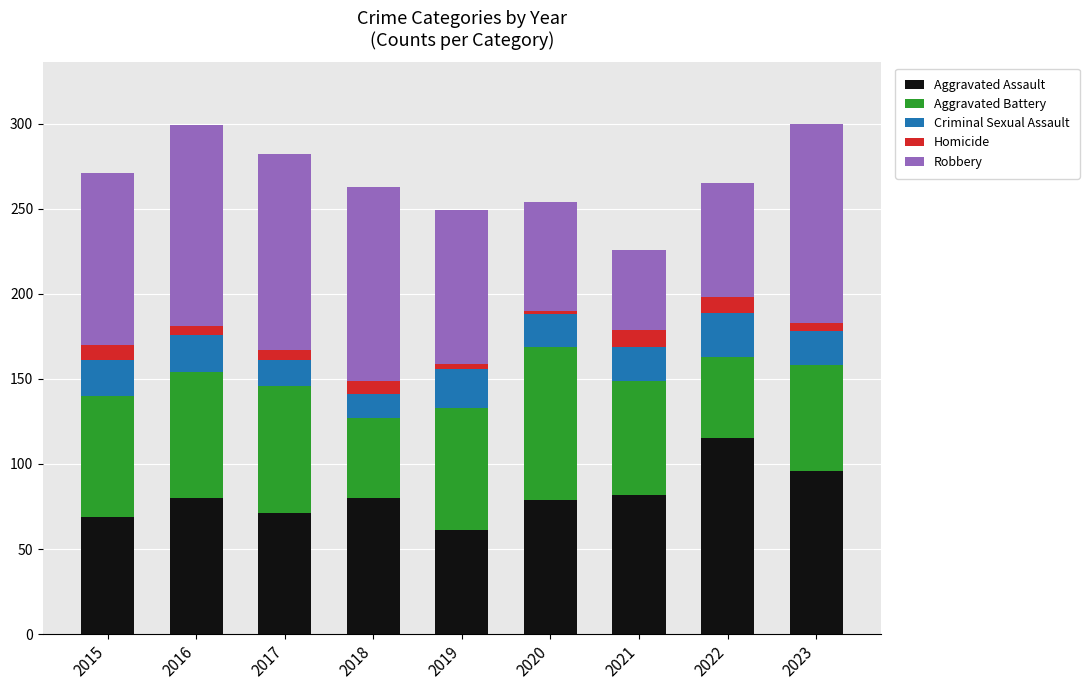

What is the lowest value of the Aggravated Assault series?

61